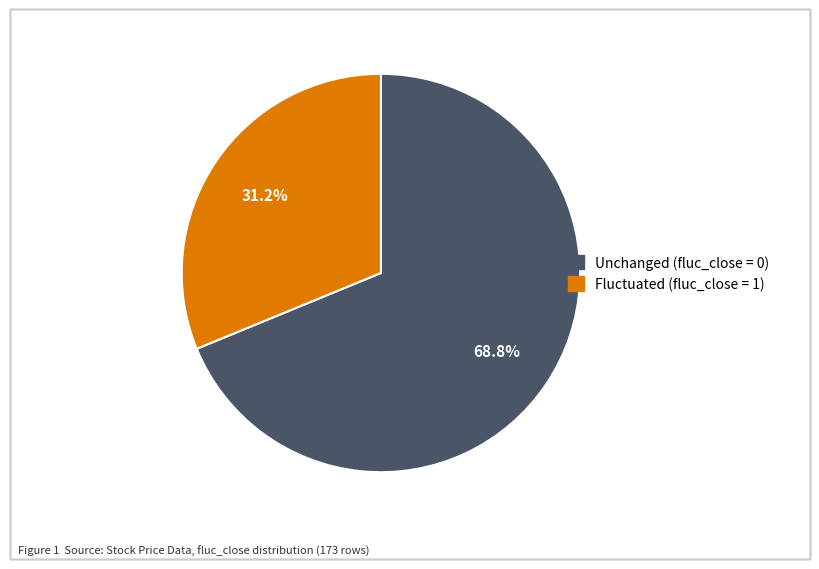

Does any single category account for the majority?

Yes